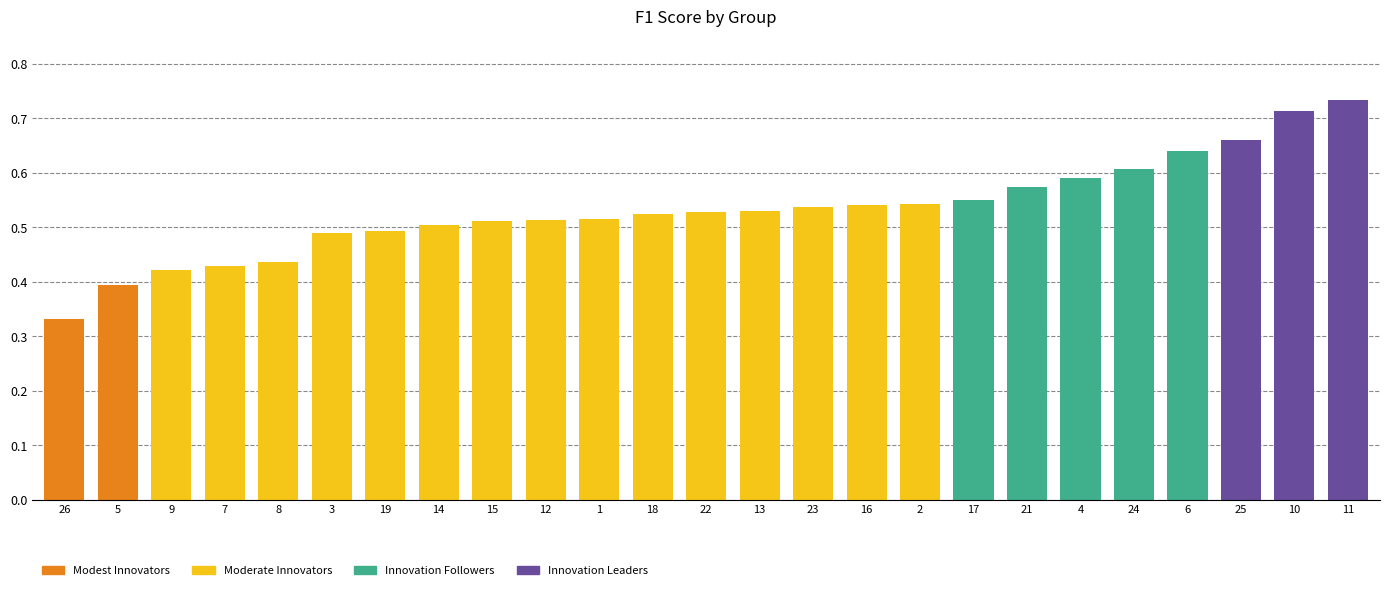

Count the values in the range 0 to 1.

25